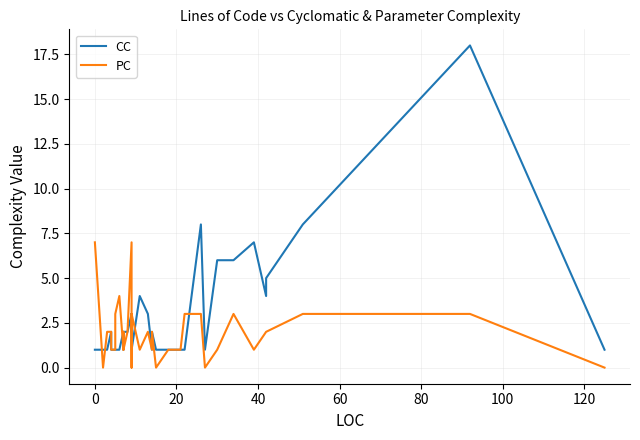

Reading right to left, what are all the values shown in this chart?

CC: 1	18	8	5	4	7	6	6	1	8	1	1	1	1	1	2	1	3	4	1	3	2	3	2	2	1	2	1	1	1	1	1	1	1	2	2	1	1	1	1
PC: 0	3	3	2	2	1	3	1	0	3	3	1	1	1	0	2	1	2	1	3	0	2	7	2	1	2	1	4	3	1	1	1	1	1	2	2	2	2	0	7